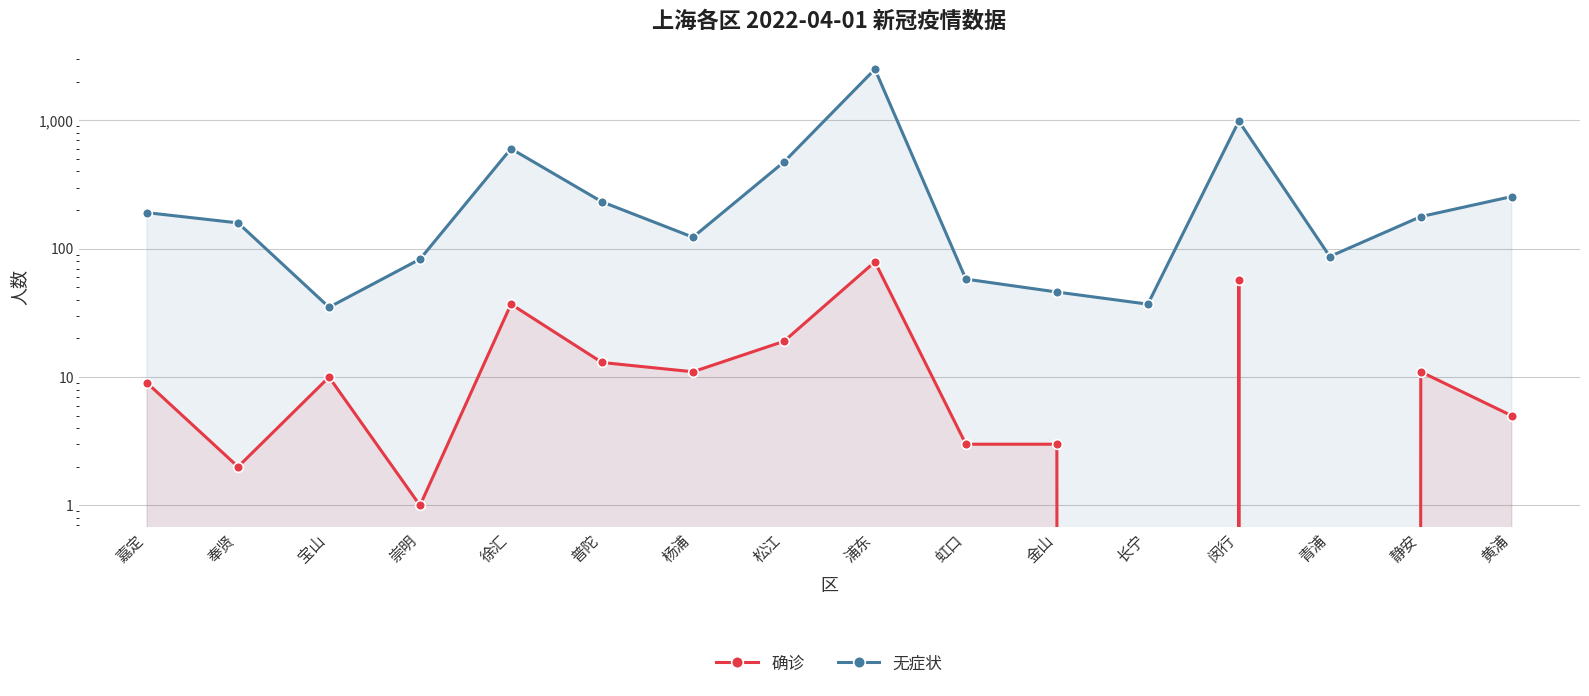

How many data points in 确诊 are less than 10?

8